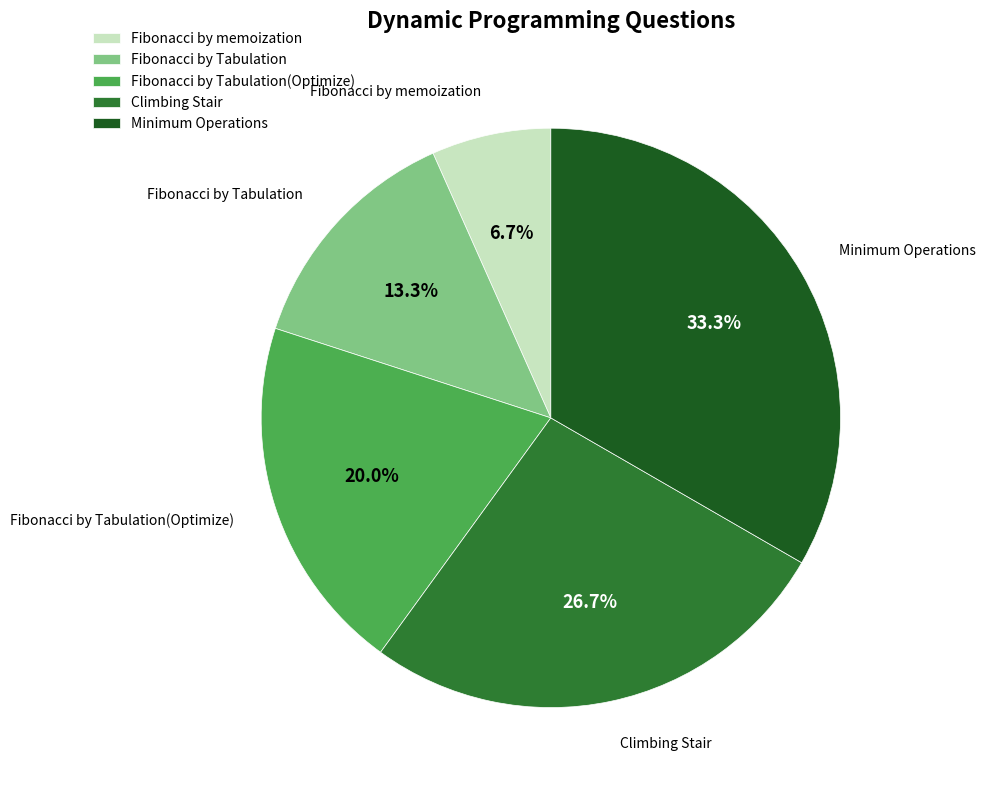

To the nearest percent, what is the difference between the largest and smallest slice percentages?

27%